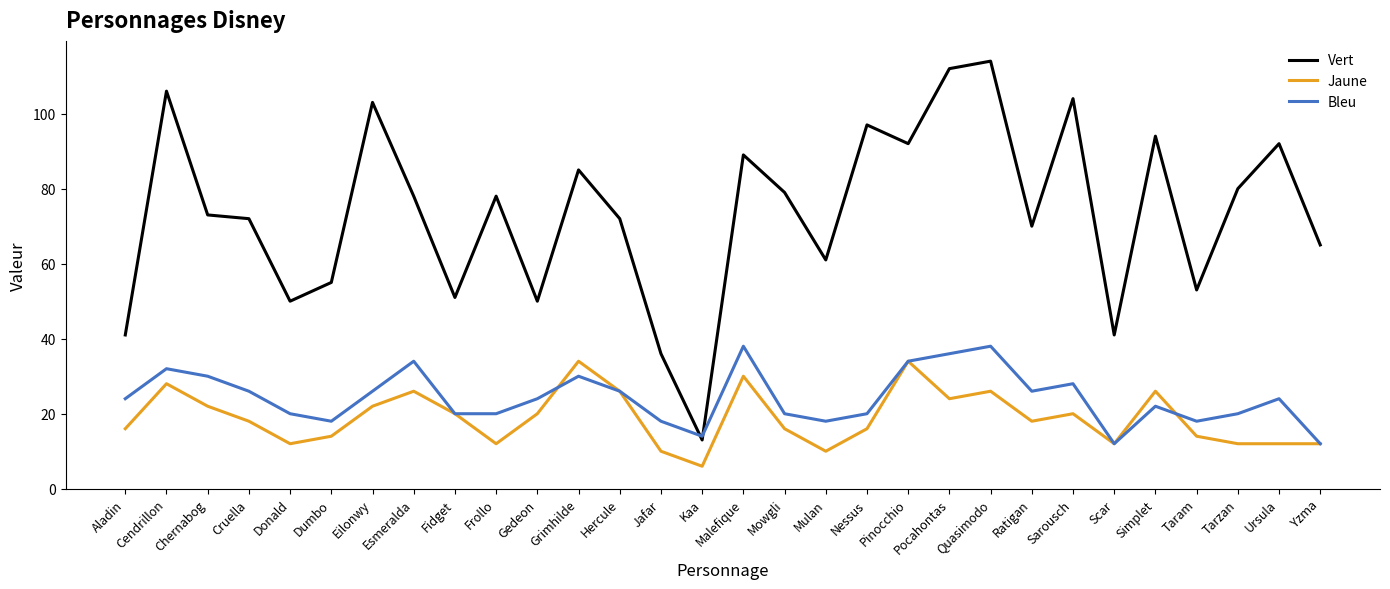

True or false: Vert and Jaune cross at least once.

False